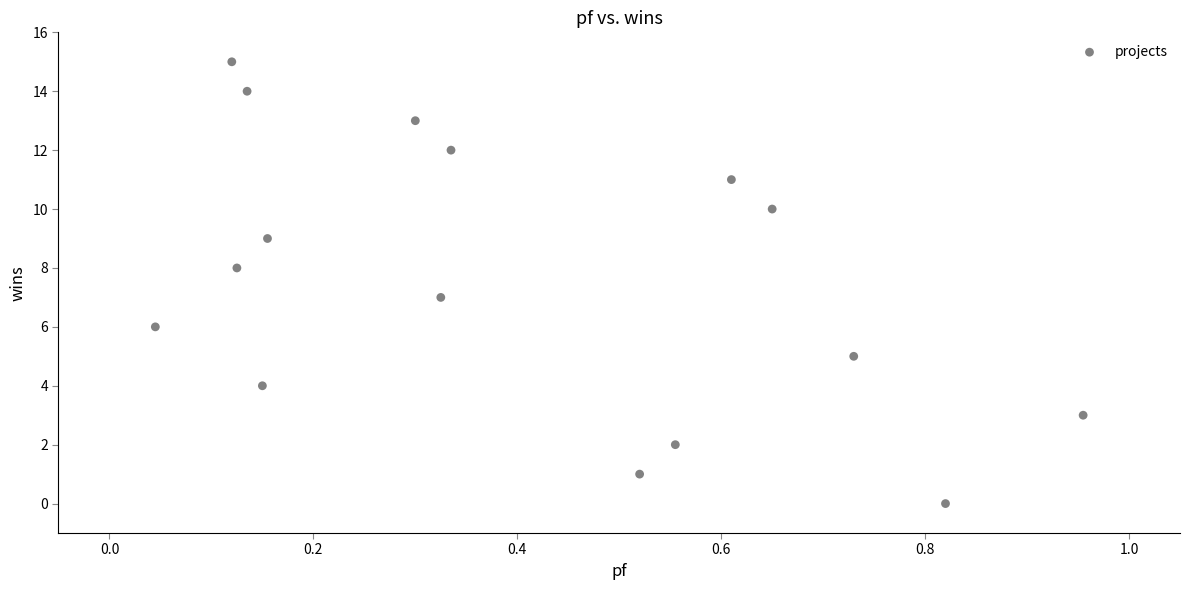

What is the range of Y values (max minus min)?

15